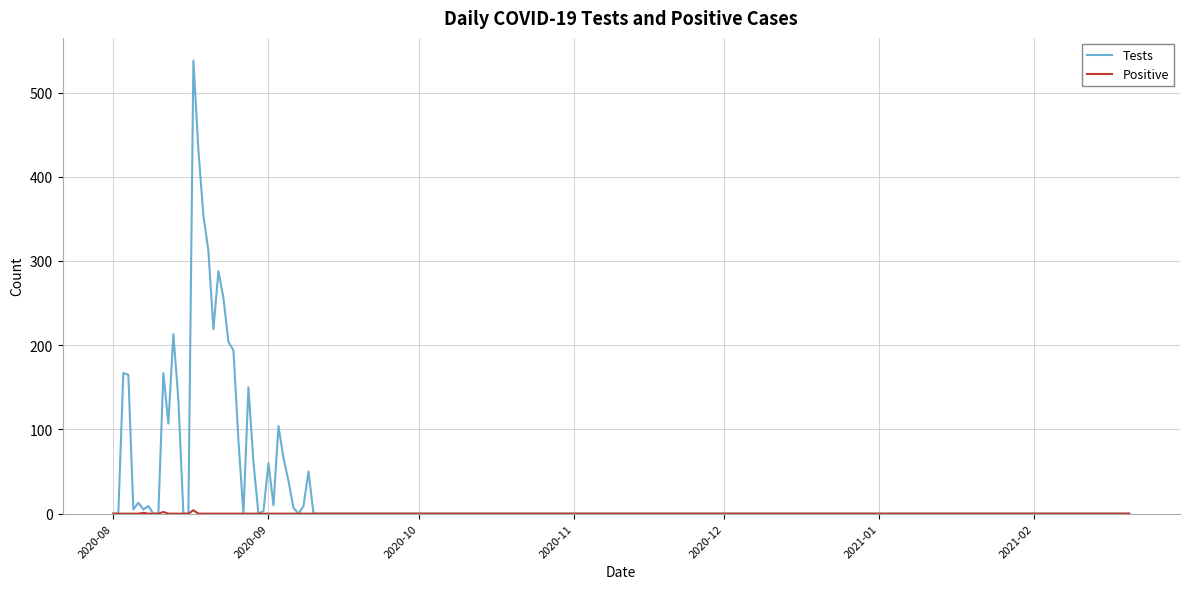

Which series has the largest range (max minus min)?

Tests